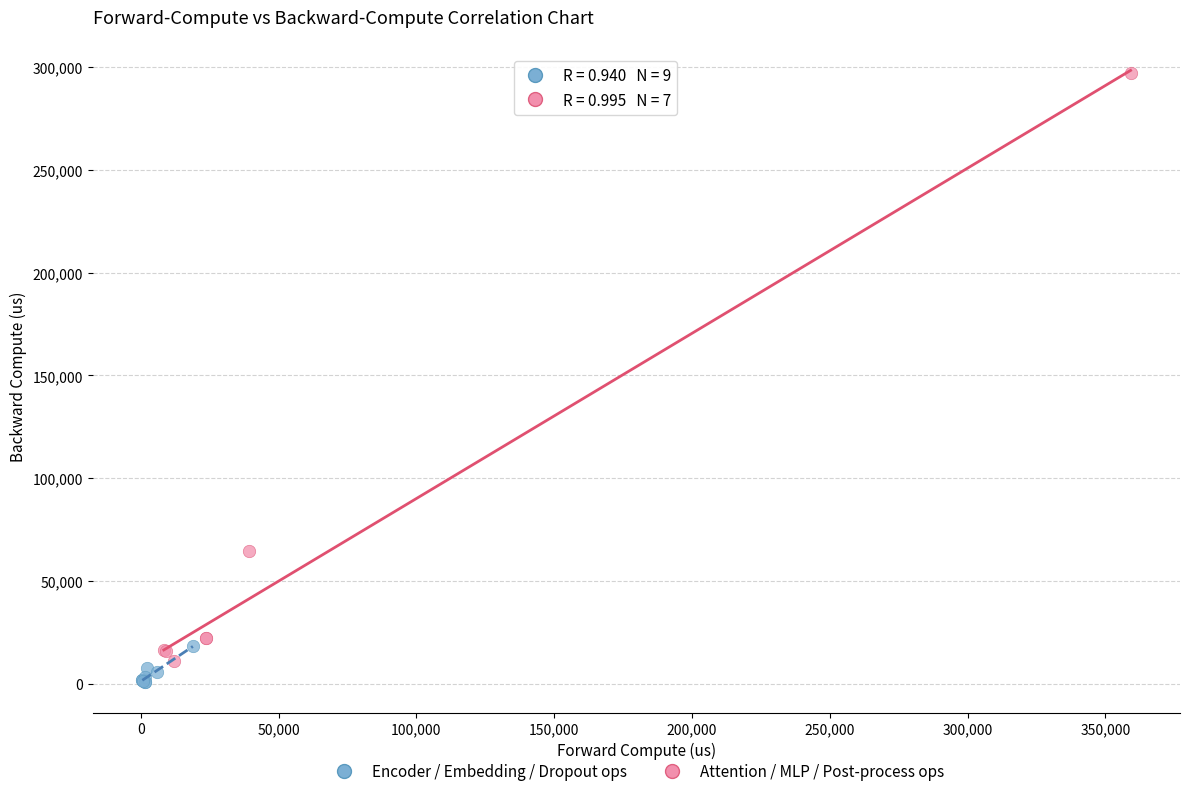

Which series has the widest spread of Y values?

Attention / MLP / Post-process ops